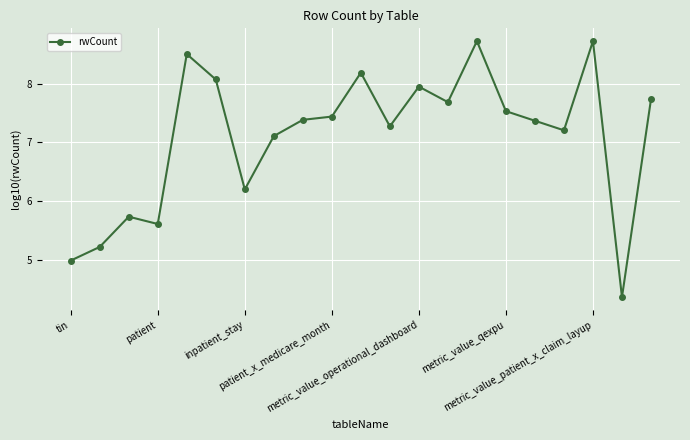

What is the value of the 20th point from the left?

4.4